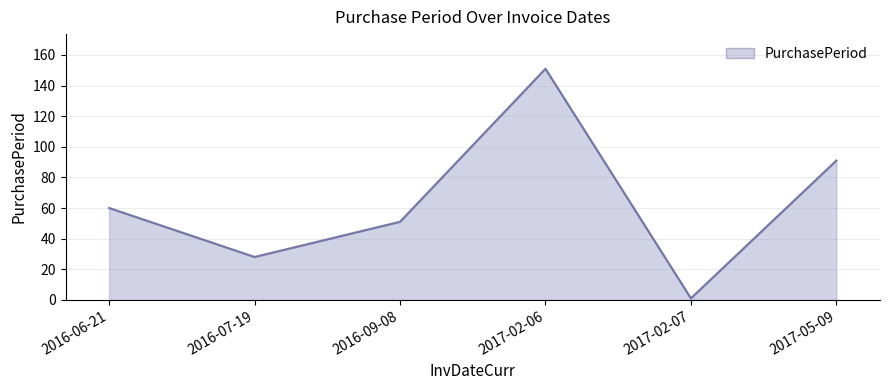

The chart shows a value of 1 at 2017-02-07. True or false?

True